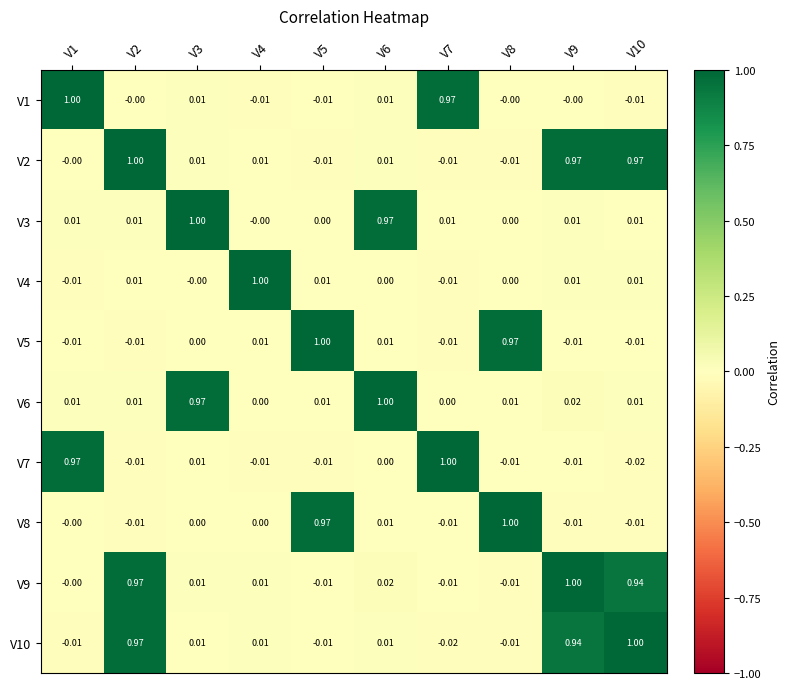

Is the value of V7 at V5 greater than the value of V2 at V4?

No